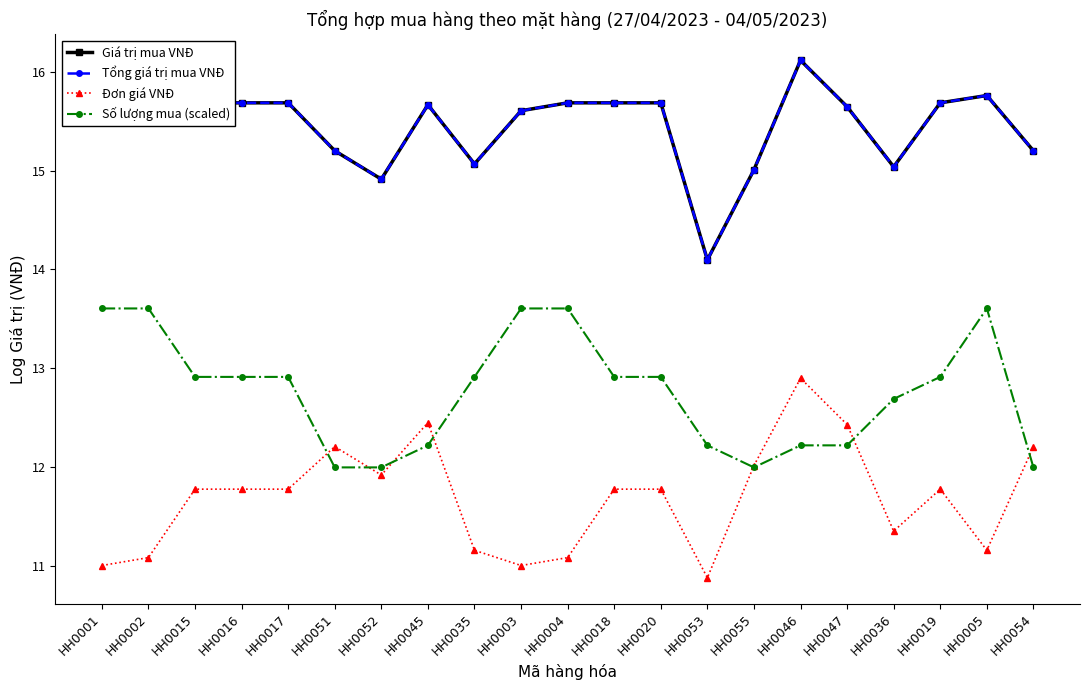

Does the chart have visible grid lines?

No